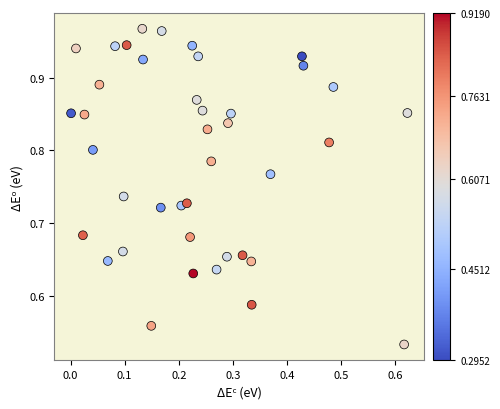

What is the range of Y values (max minus min)?

0.4